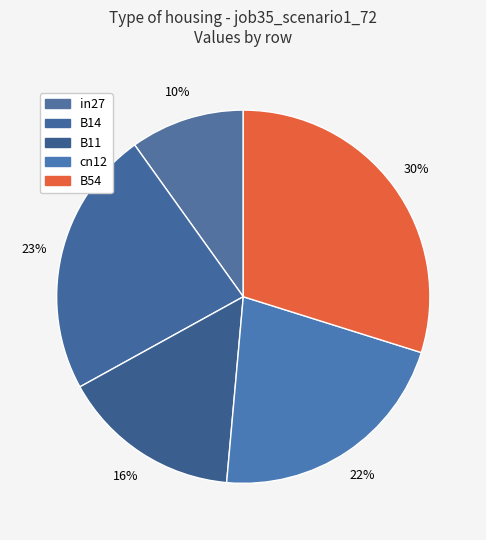

To the nearest percent, what is the difference between the largest and smallest slice percentages?

20%